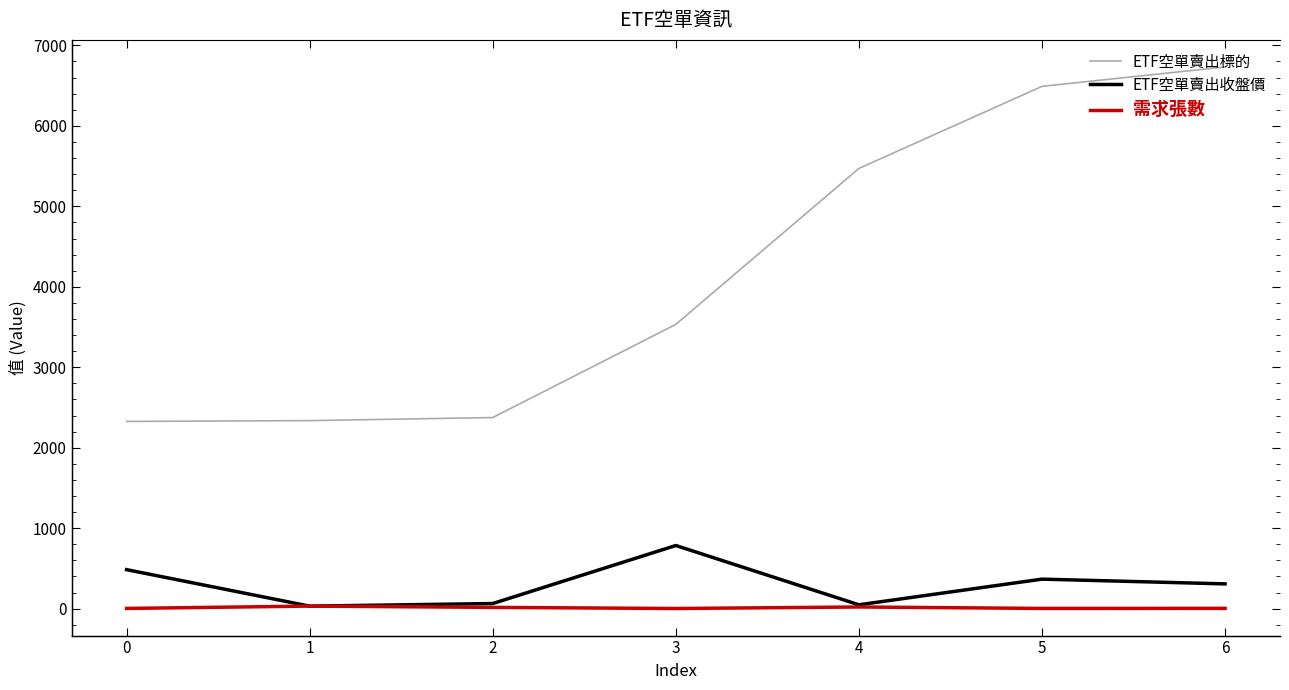

What value does the 需求張數 series have at 4?

21.0